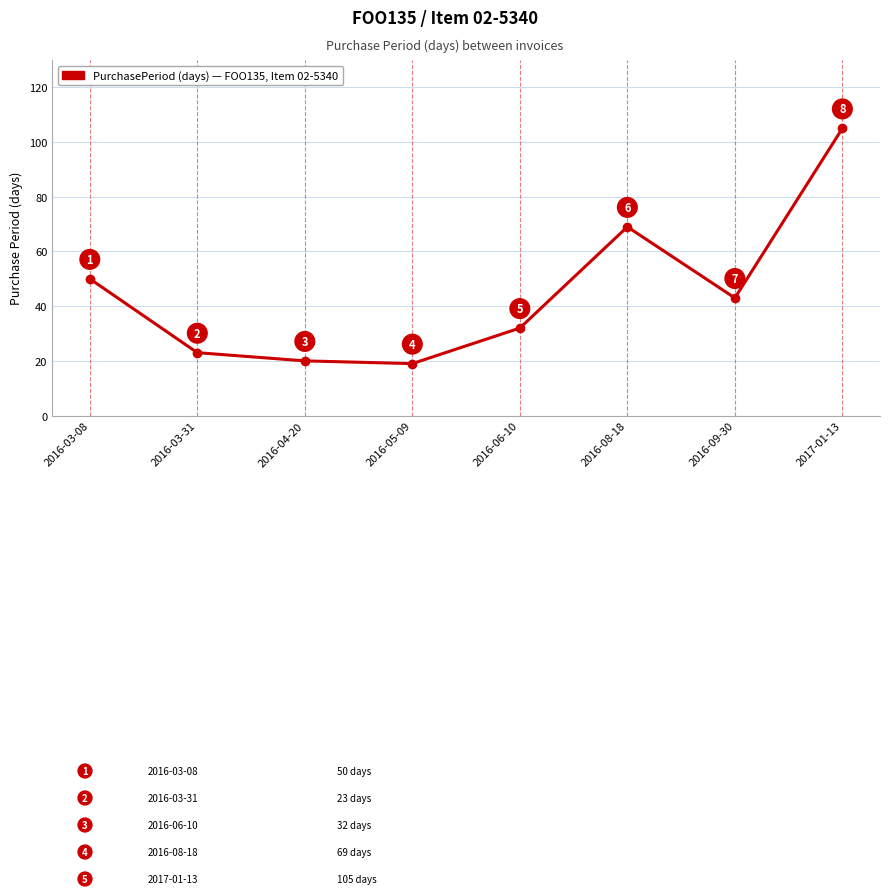

How many interior local valleys (lower than both neighbors) does the data have?

2